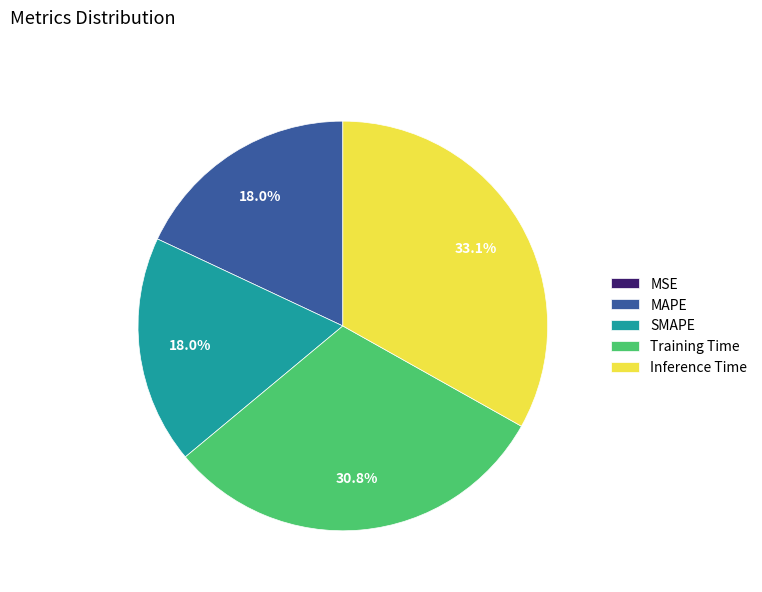

What percentage is NOT represented by Inference Time?

66.9%